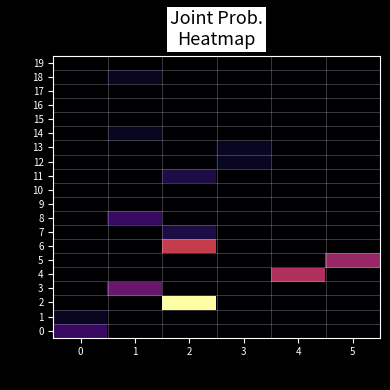

Between 2 and 3, which series saw the biggest shift?

2